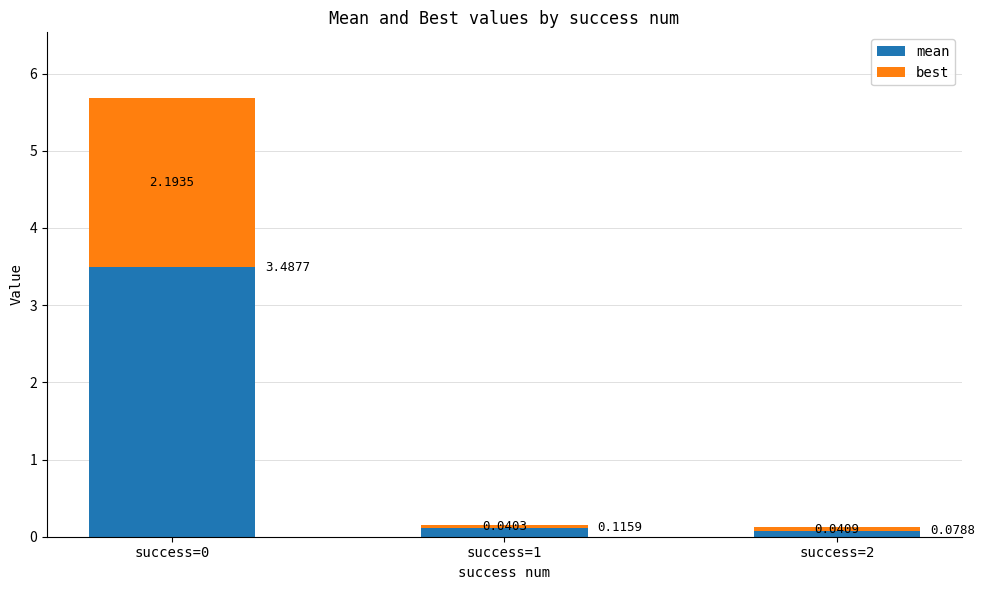

What is the total value across all series at success=0?

5.7